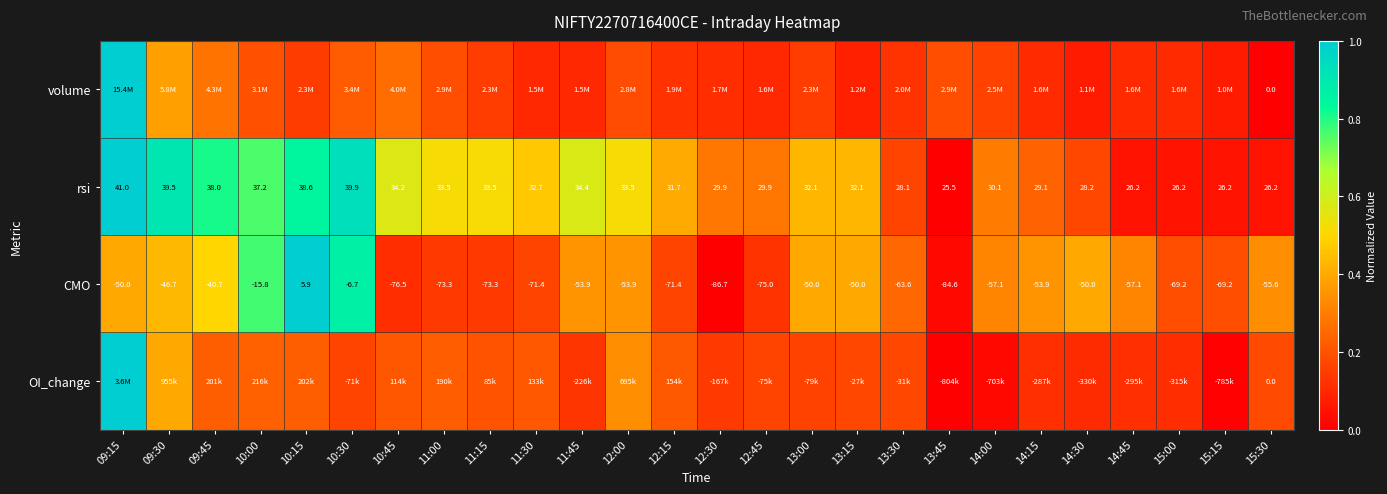

How many positive values does the CMO series have?

1